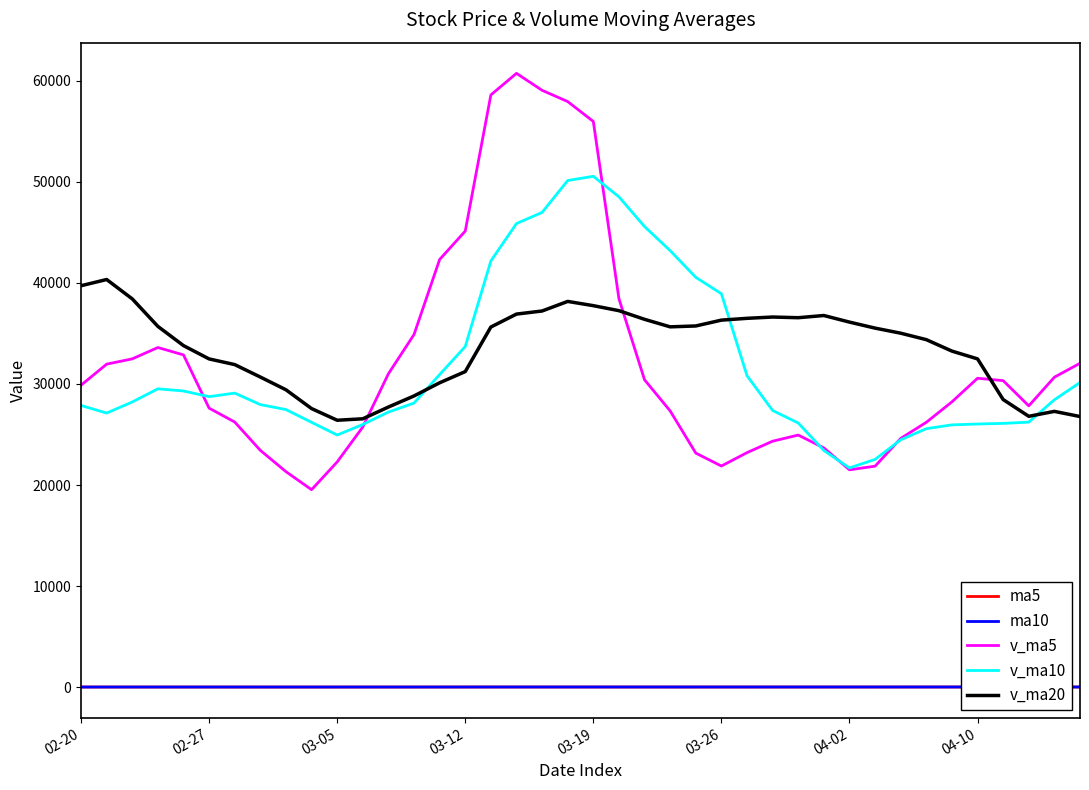

What is the difference between the maximum and minimum values in the ma10 series?

3.6